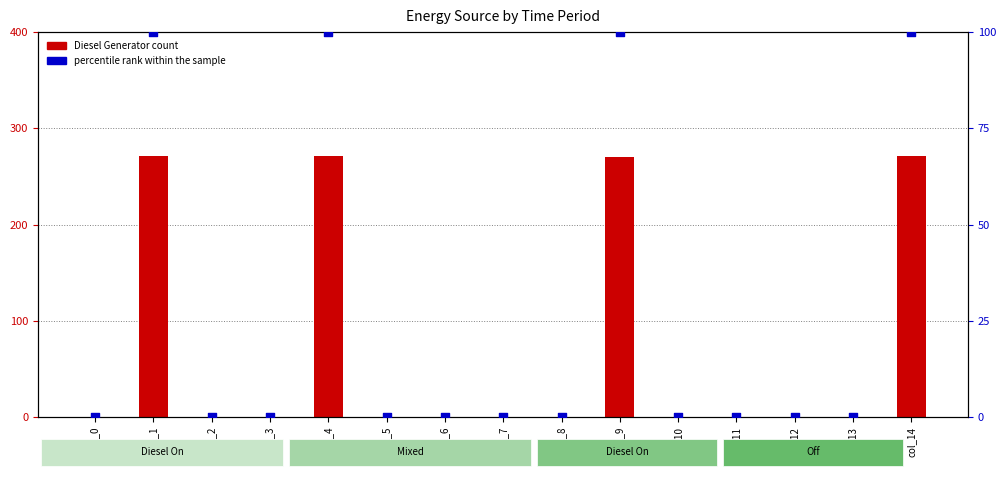

Which series contains the lowest Y value?

Diesel Generator